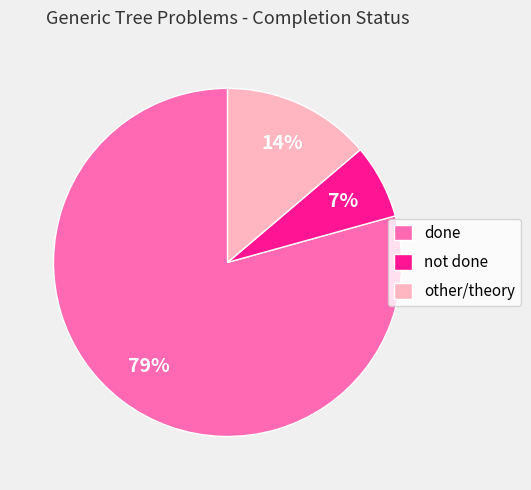

Combined, do not done and done account for over 50%?

Yes